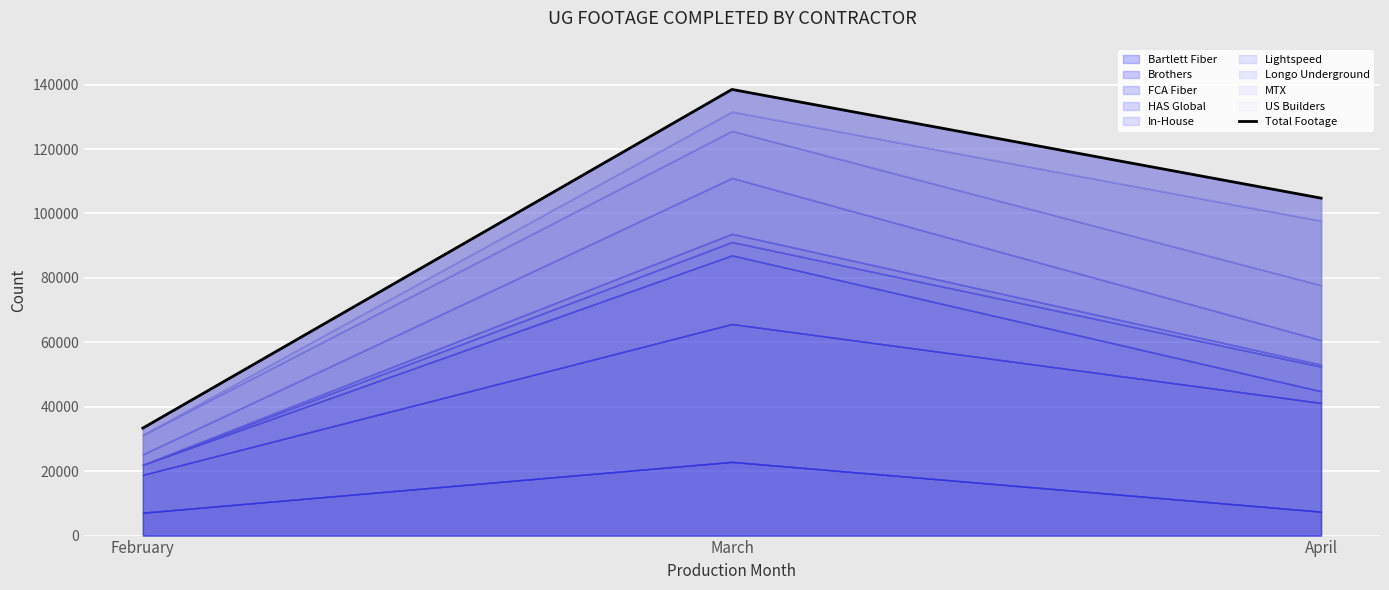

List the labels in order of value, smallest first.

February, April, March